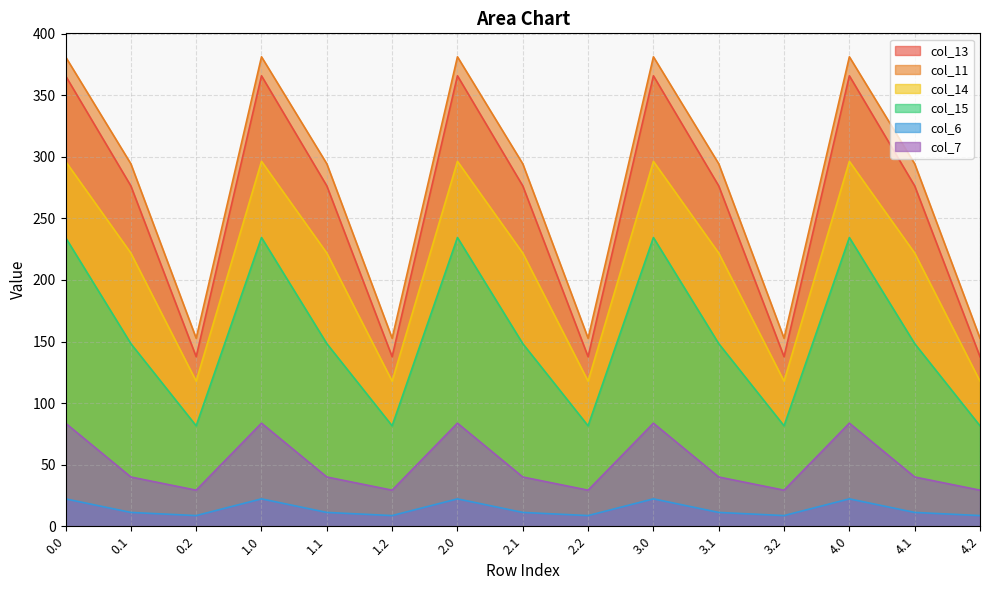

How many values in the col_14 series are below 221?

5